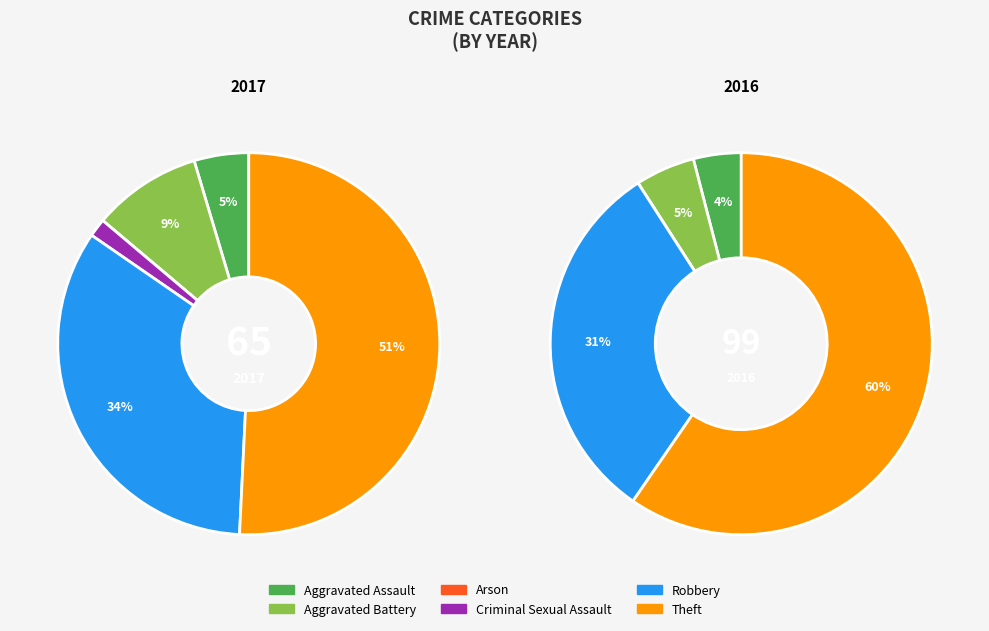

Is there a majority slice in this chart?

Yes